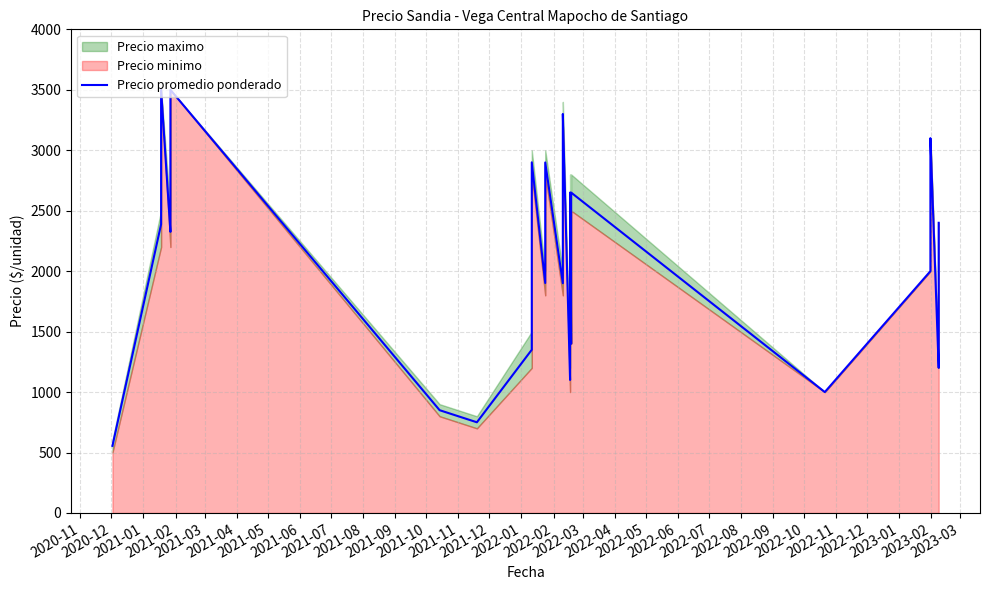

Approximately how many times larger is the value at 2022-06 compared to 2021-02?

0.5